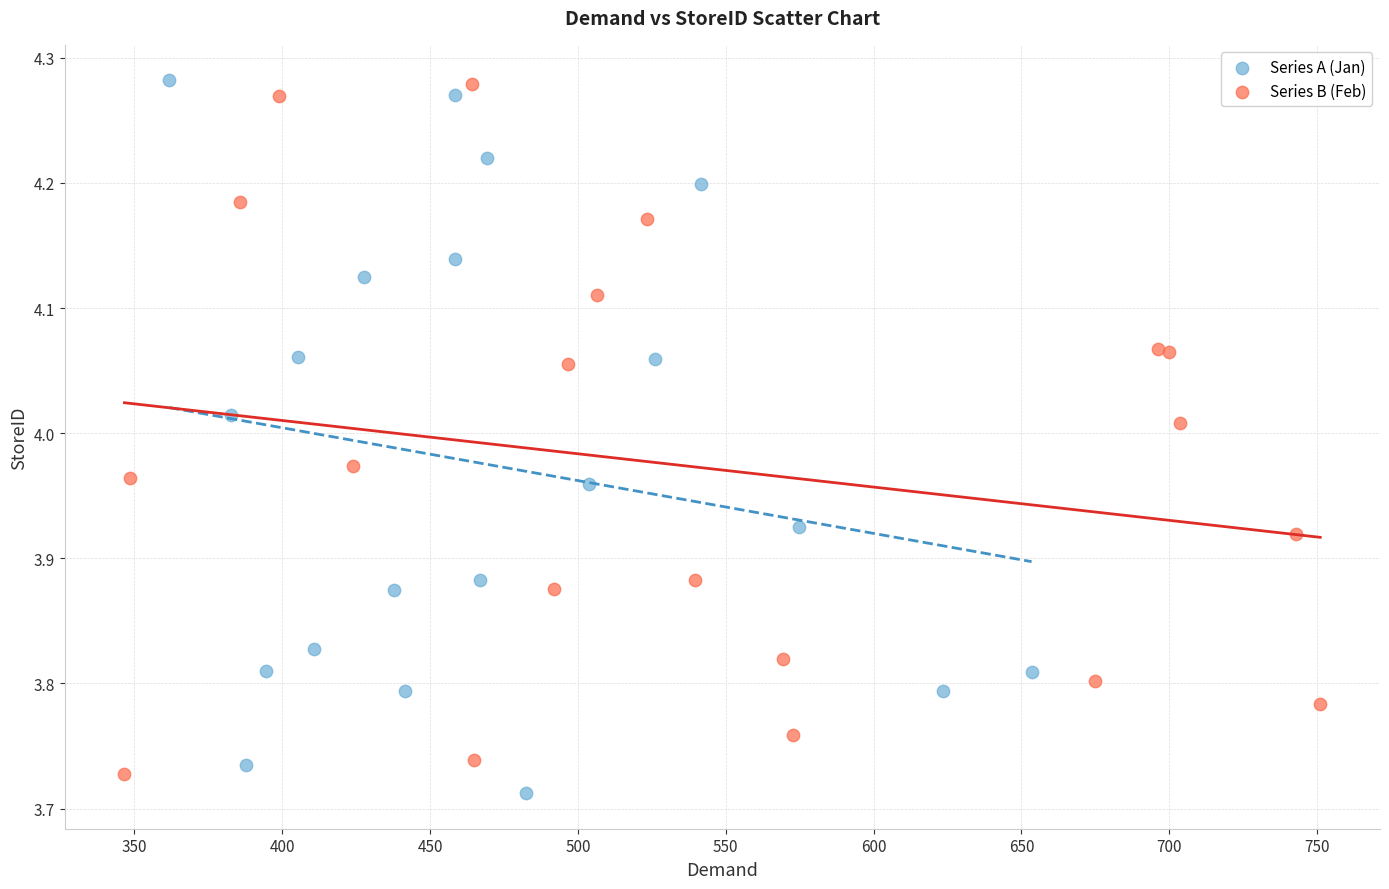

What are all the series names shown in the legend?

Series A (Jan), Series B (Feb)